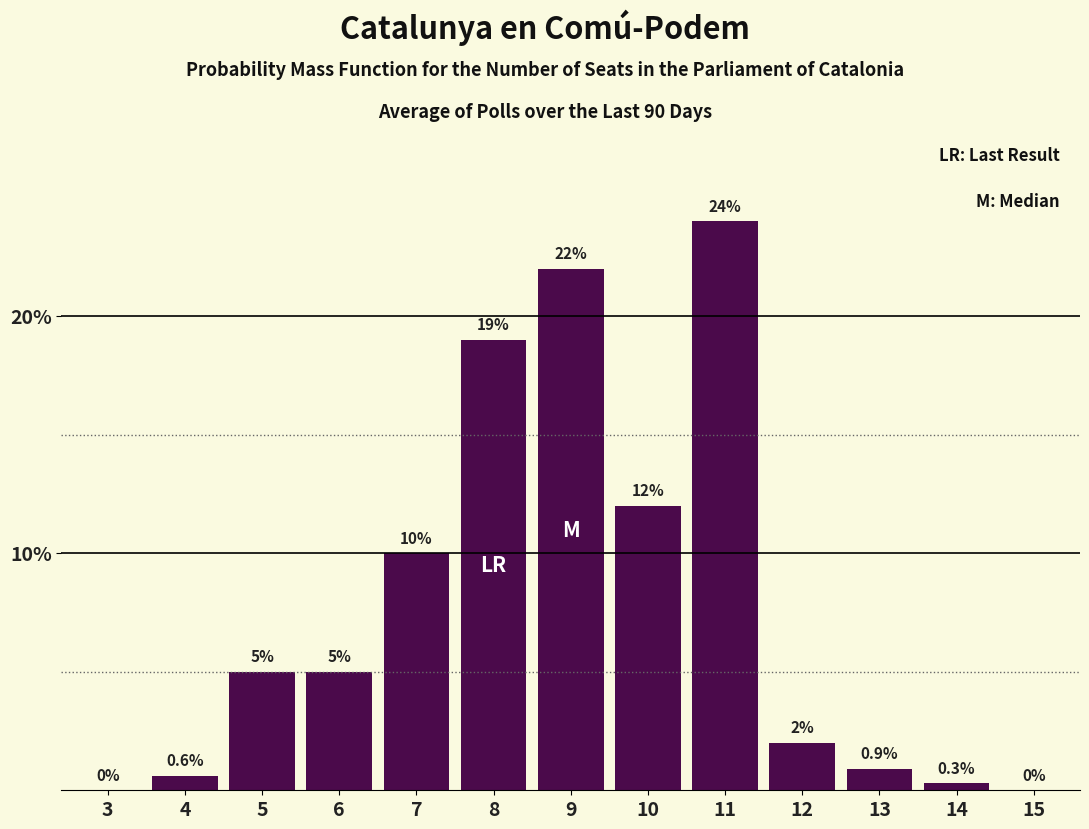

Reading right to left, extract all data points from this chart.

15=0.0	14=0.3	13=0.9	12=2.0	11=24.0	10=12.0	9=22.0	8=19.0	7=10.0	6=5.0	5=5.0	4=0.6	3=0.0